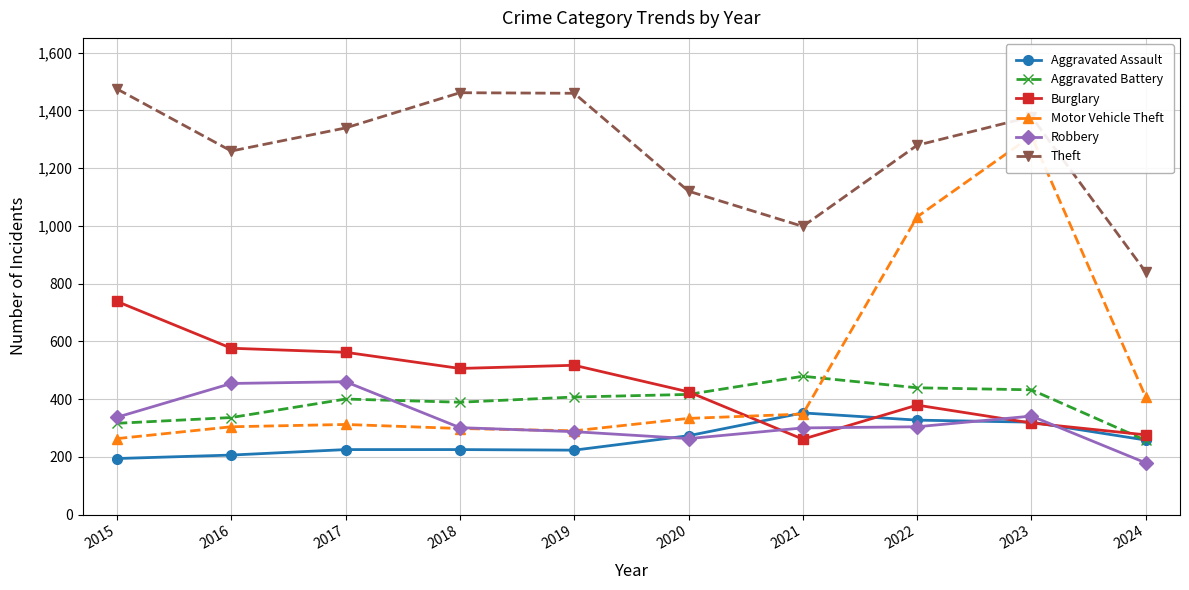

Is it true that Aggravated Battery equals 400 at 2017?

True